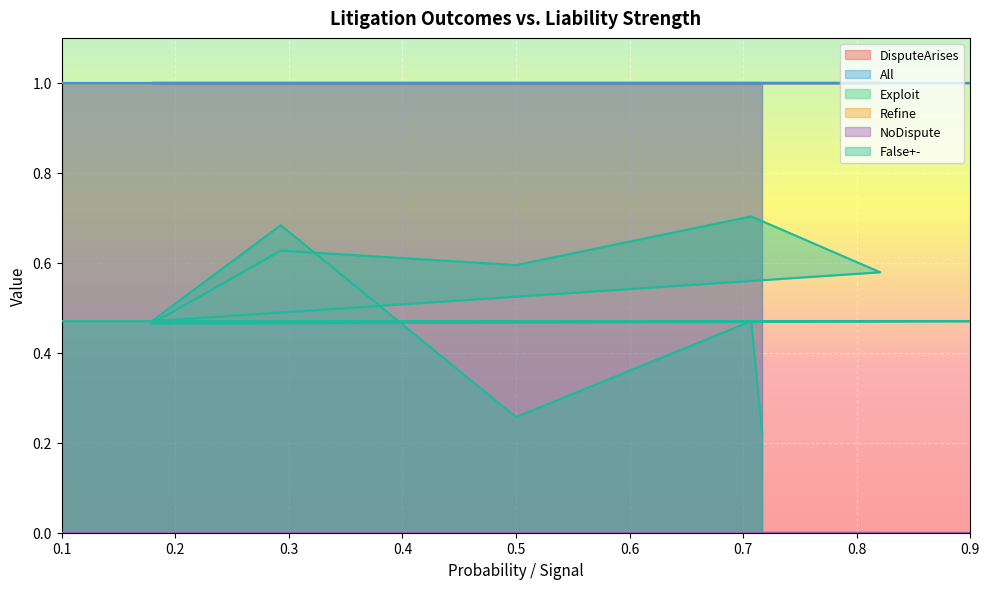

What are all the series names shown in the legend?

DisputeArises, All, Exploit, Refine, NoDispute, False+-